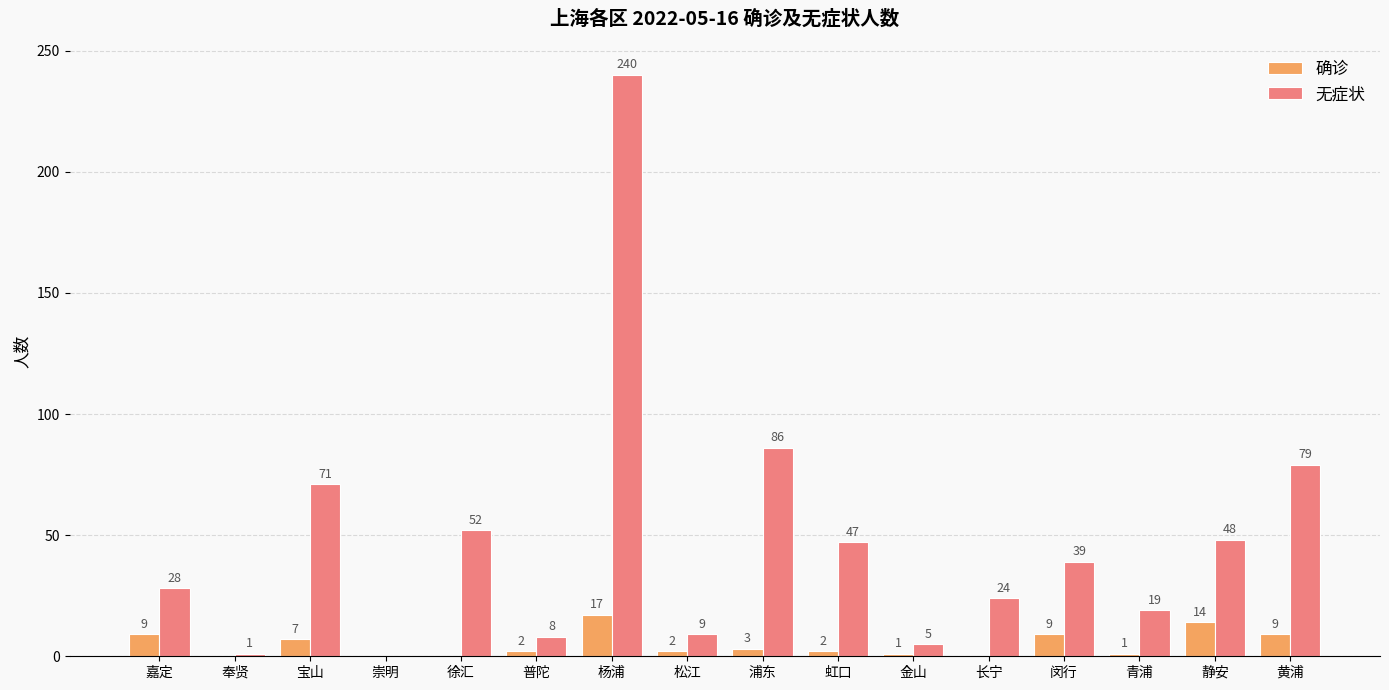

Which series changed the most between 金山 and 黄浦?

无症状